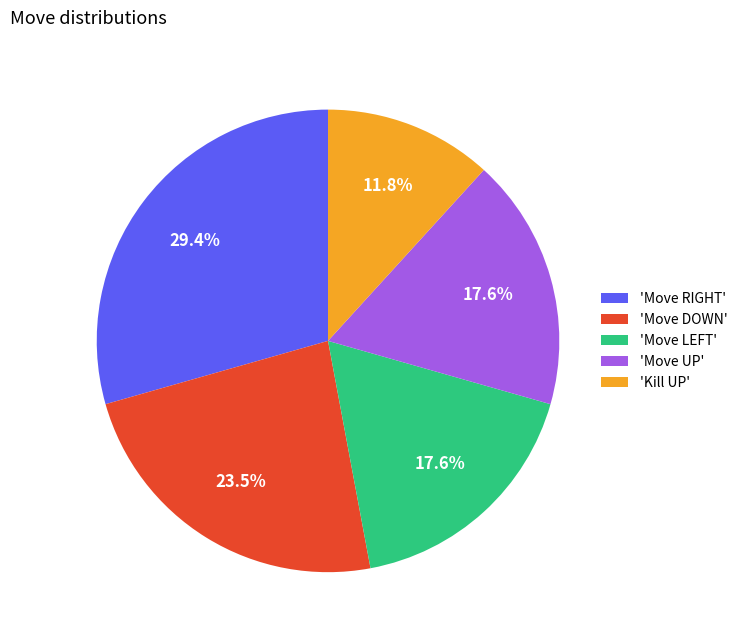

Approximately how many times larger is the value at 'Kill UP' compared to 'Move UP'?

0.7